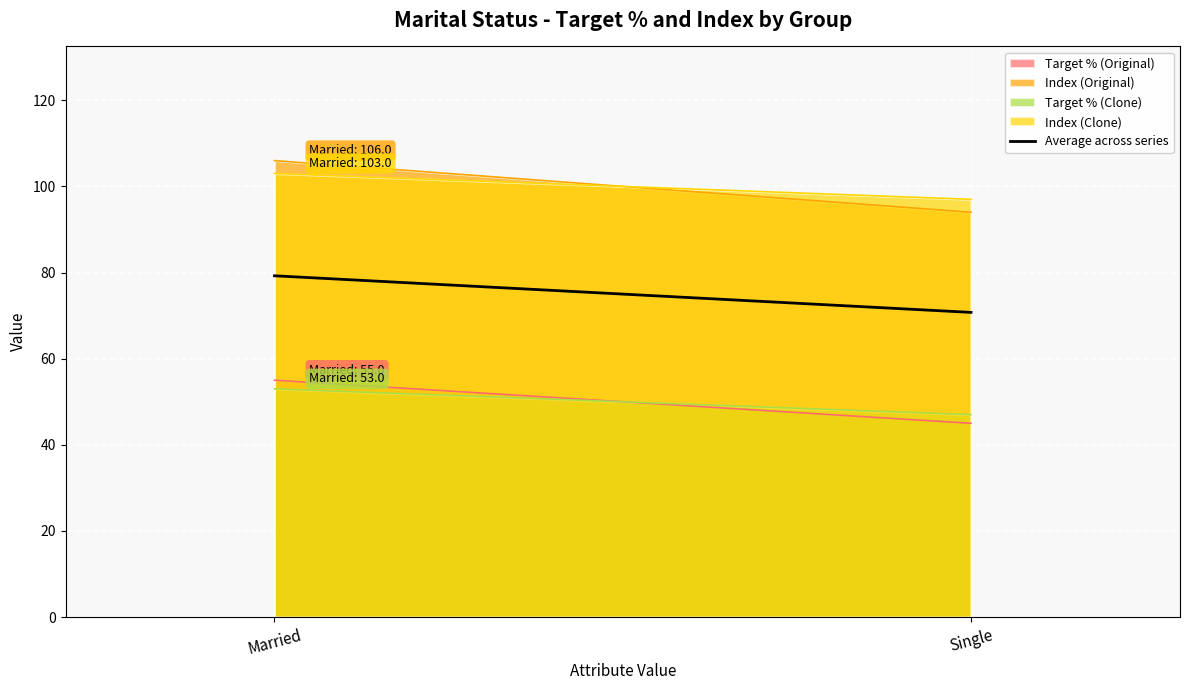

Read the value at Single.

70.8